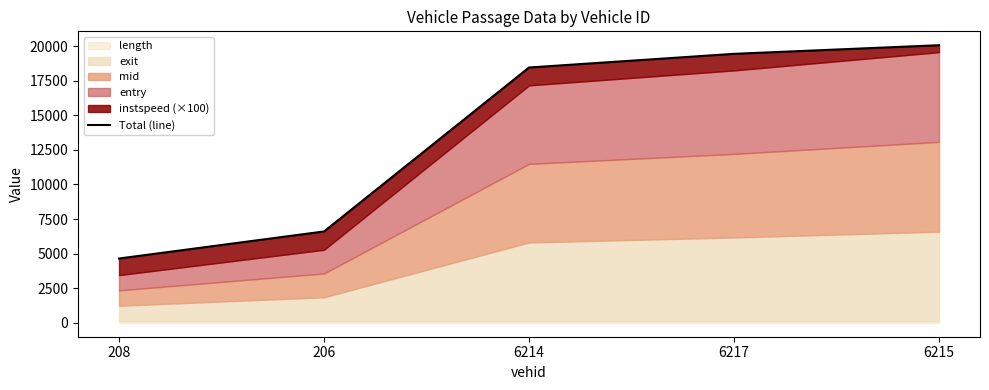

Which category has the highest value across all series?

6215